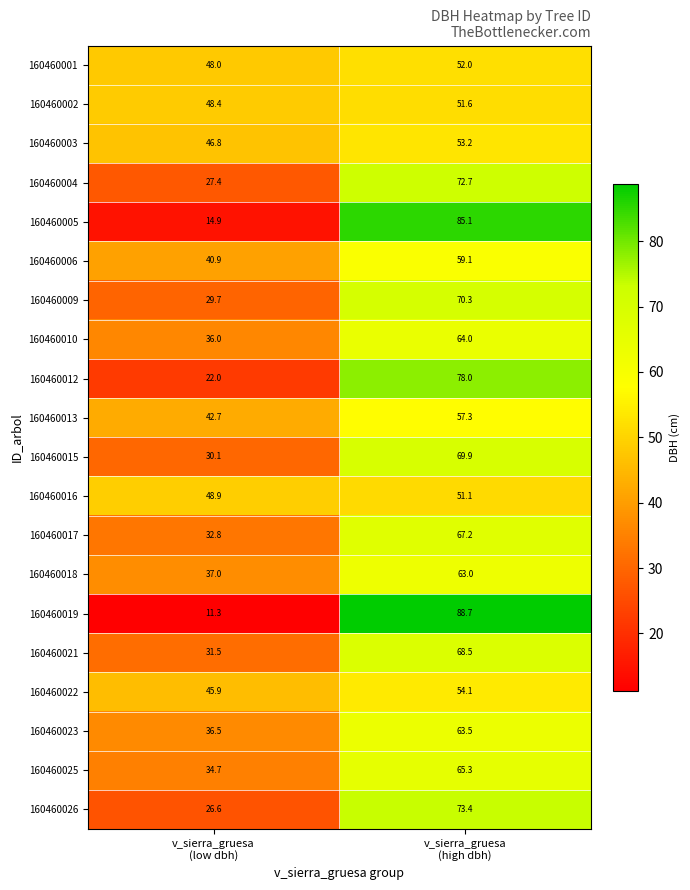

Which series has the largest range (max minus min)?

160460019